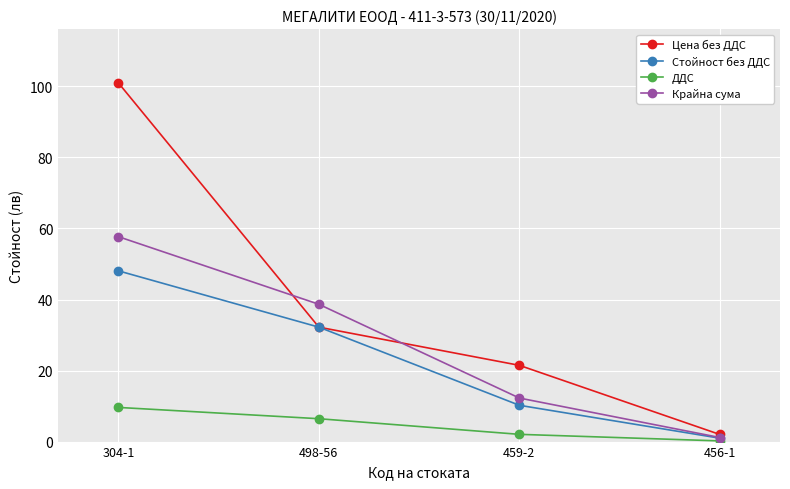

True or false: Стойност без ДДС has a value of 32.2 at 498-56.

True